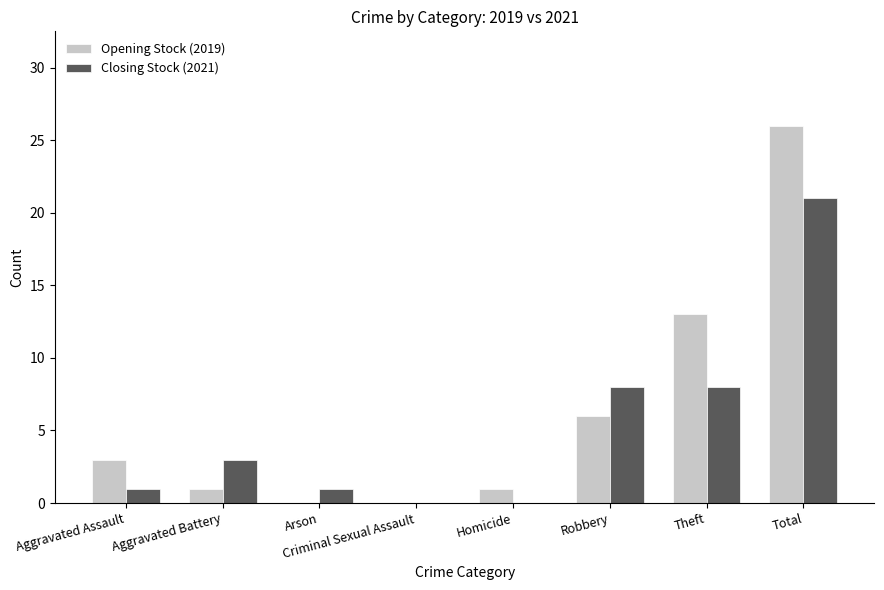

What is the greatest value displayed?

26